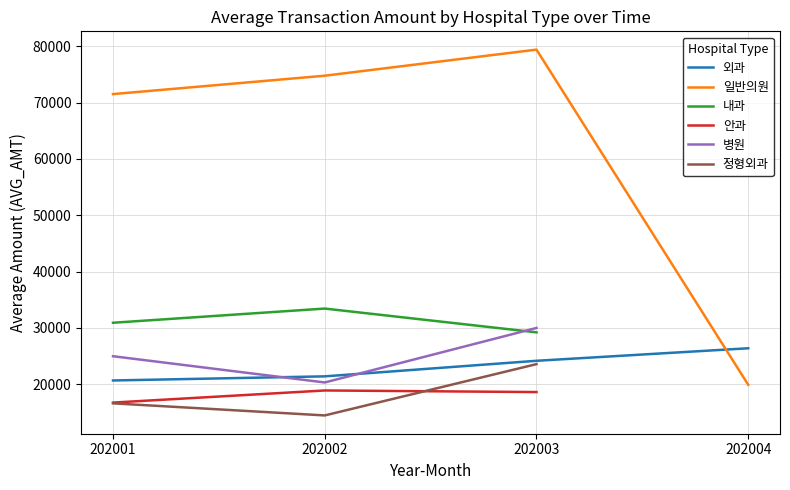

True or false: 일반의원 and 정형외과 cross at least once.

False